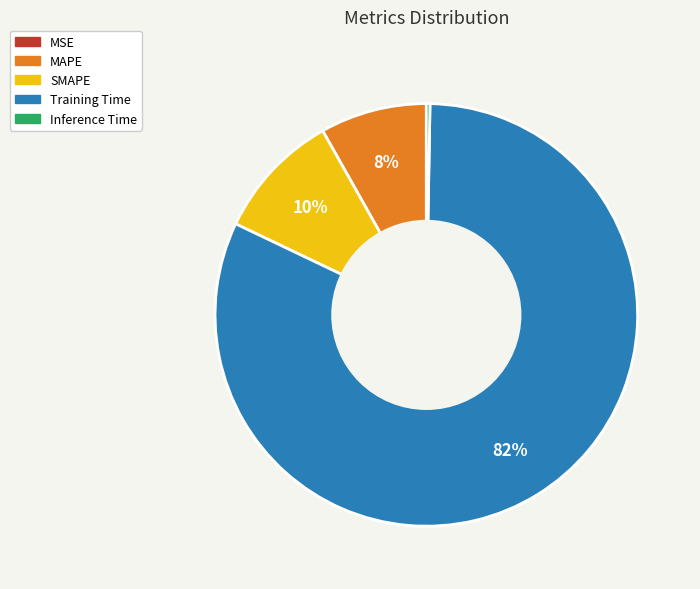

To the nearest percent, what portion does MAPE represent?

8%